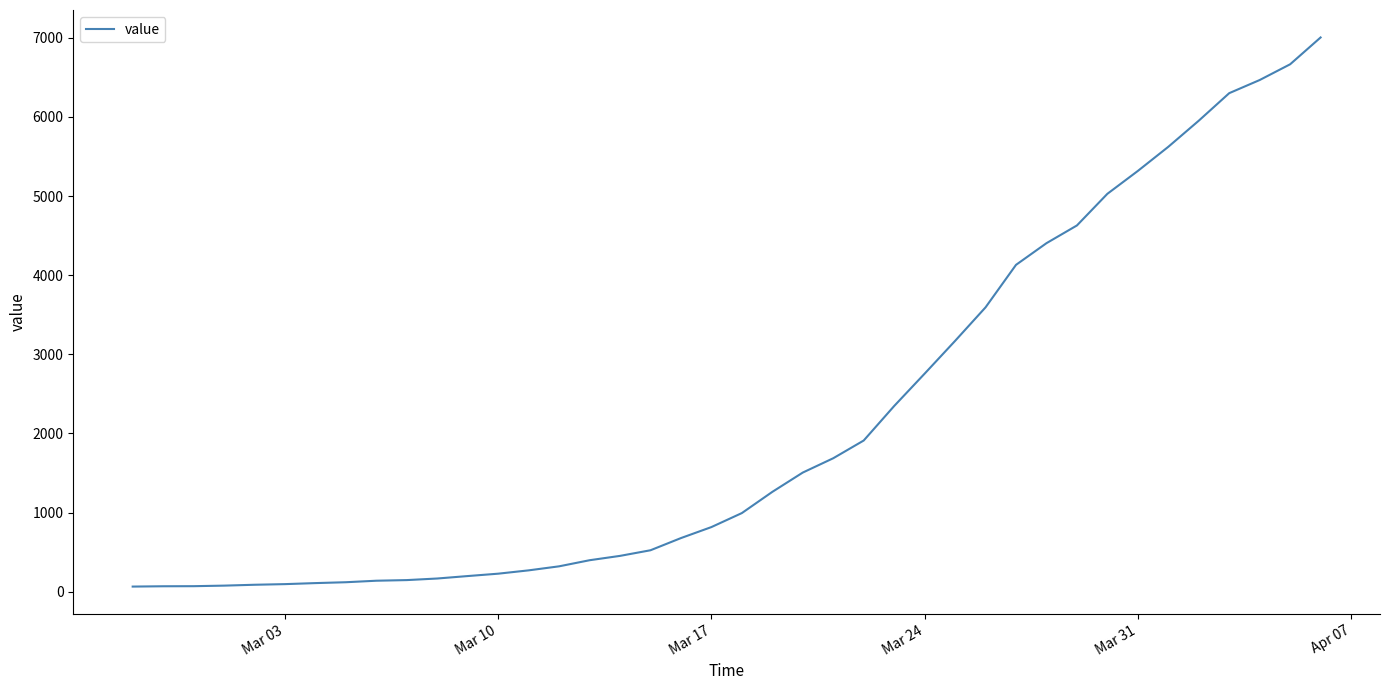

What is the difference between the maximum and minimum values?

6940